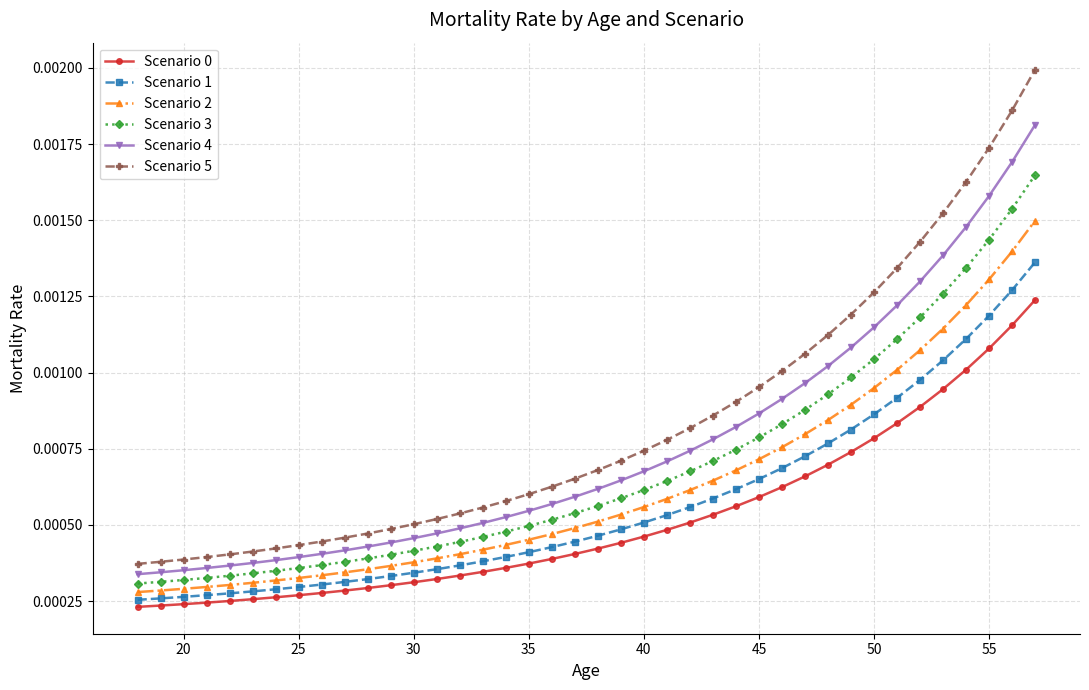

Which series has the largest range (max minus min)?

Scenario 5